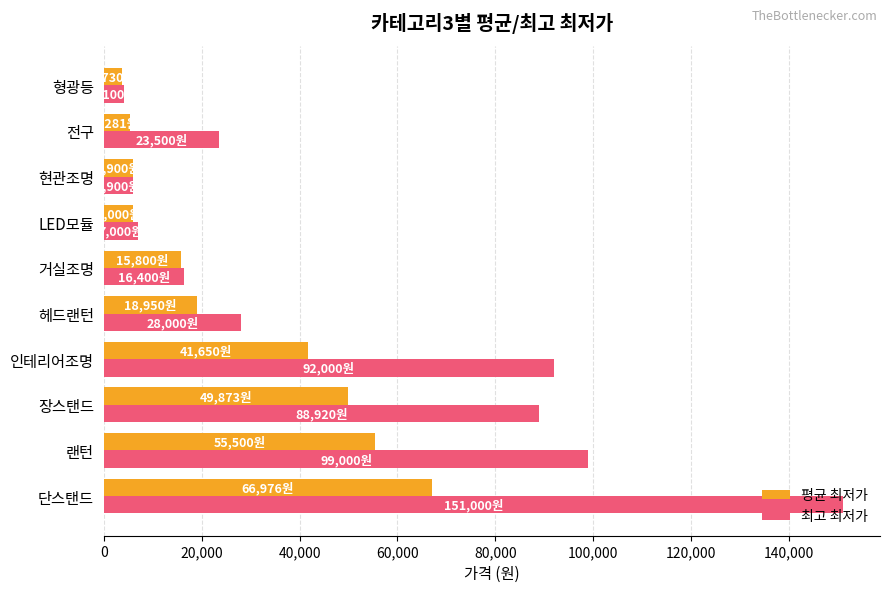

What is the average value of the 최고 최저가 series?

51582